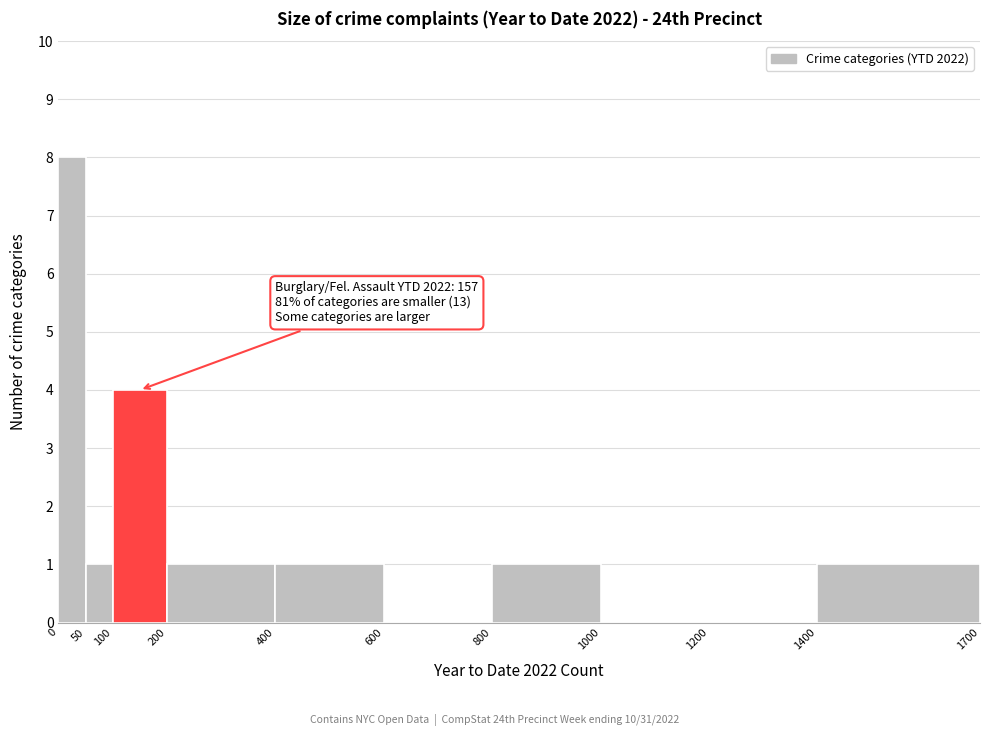

Over which range of the x-axis is the bar tallest?

0 to 50